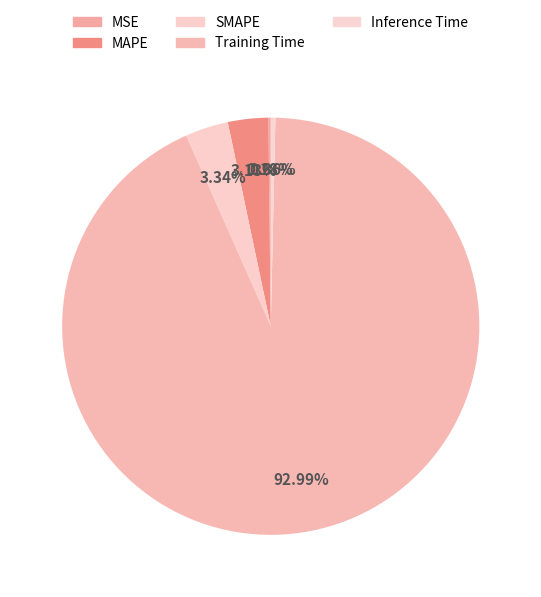

Count the number of slices in the pie.

5